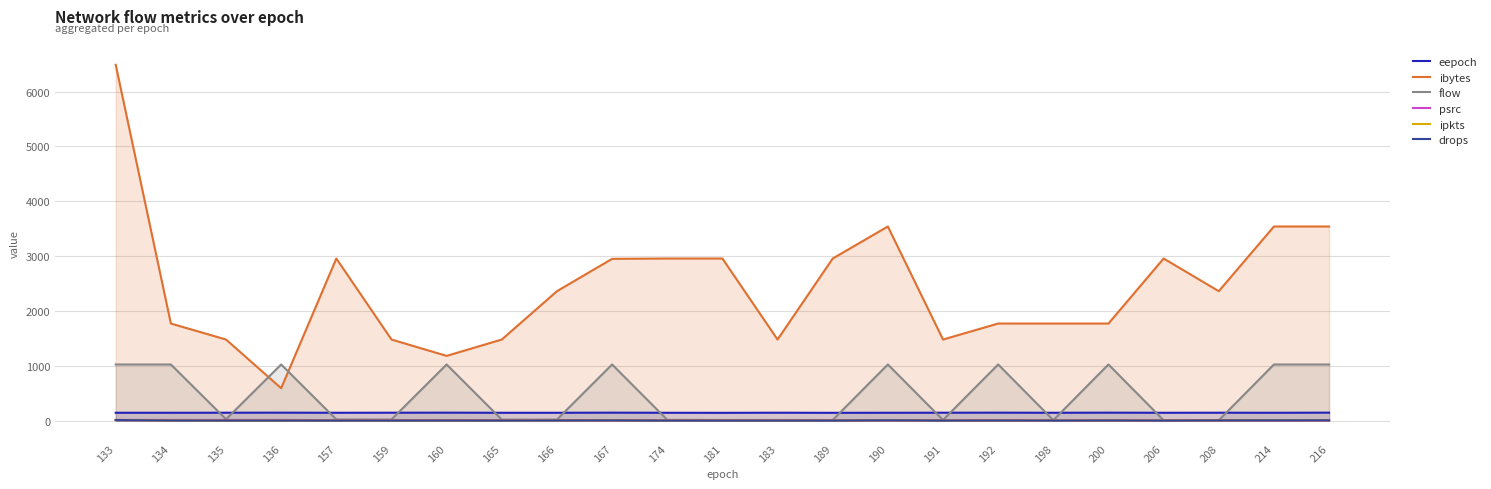

Is the value of ipkts at 157 greater than the value of flow at 190?

No